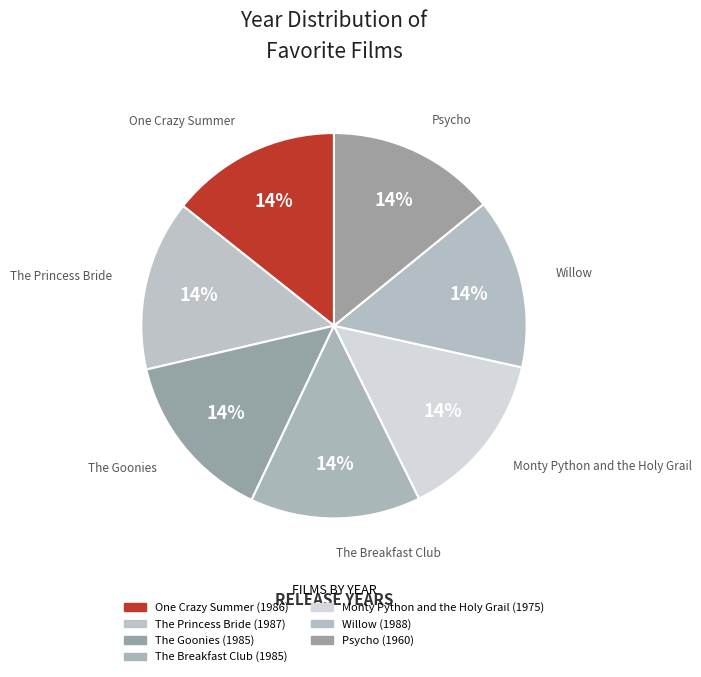

The The Princess Bride slice represents 14% of the pie. True or false?

True